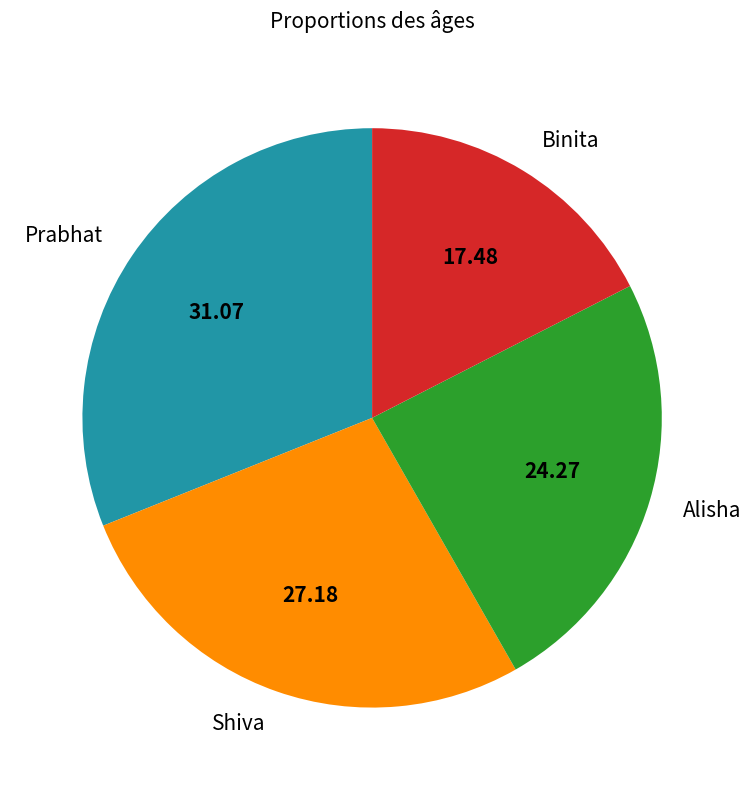

Approximately how many times larger is the value at Binita compared to Alisha?

0.7